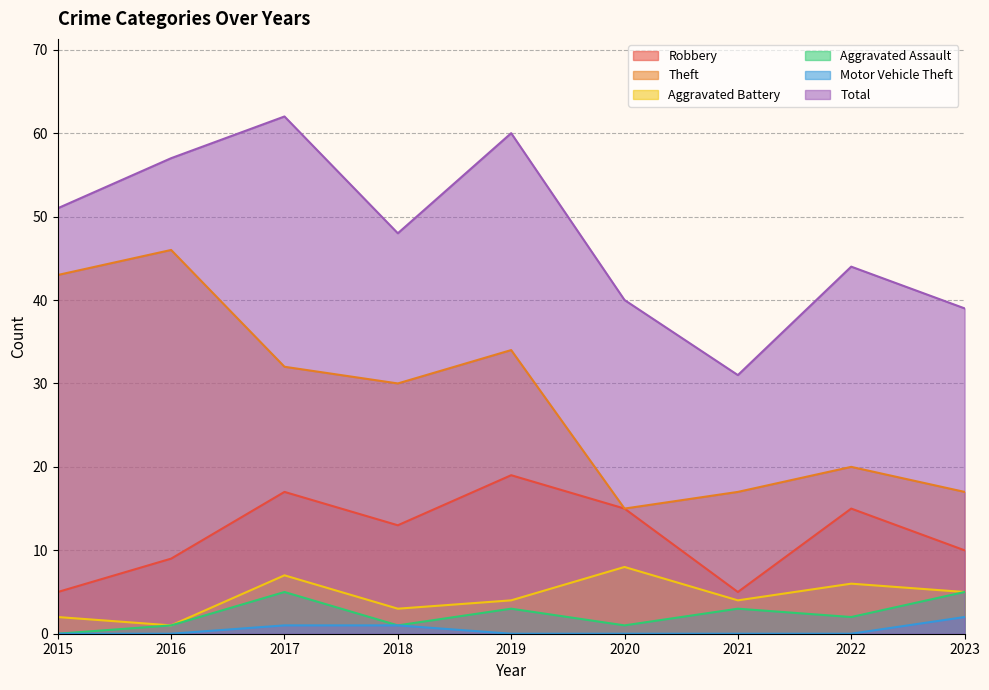

What is the difference between the maximum and second lowest values in the Robbery series?

14